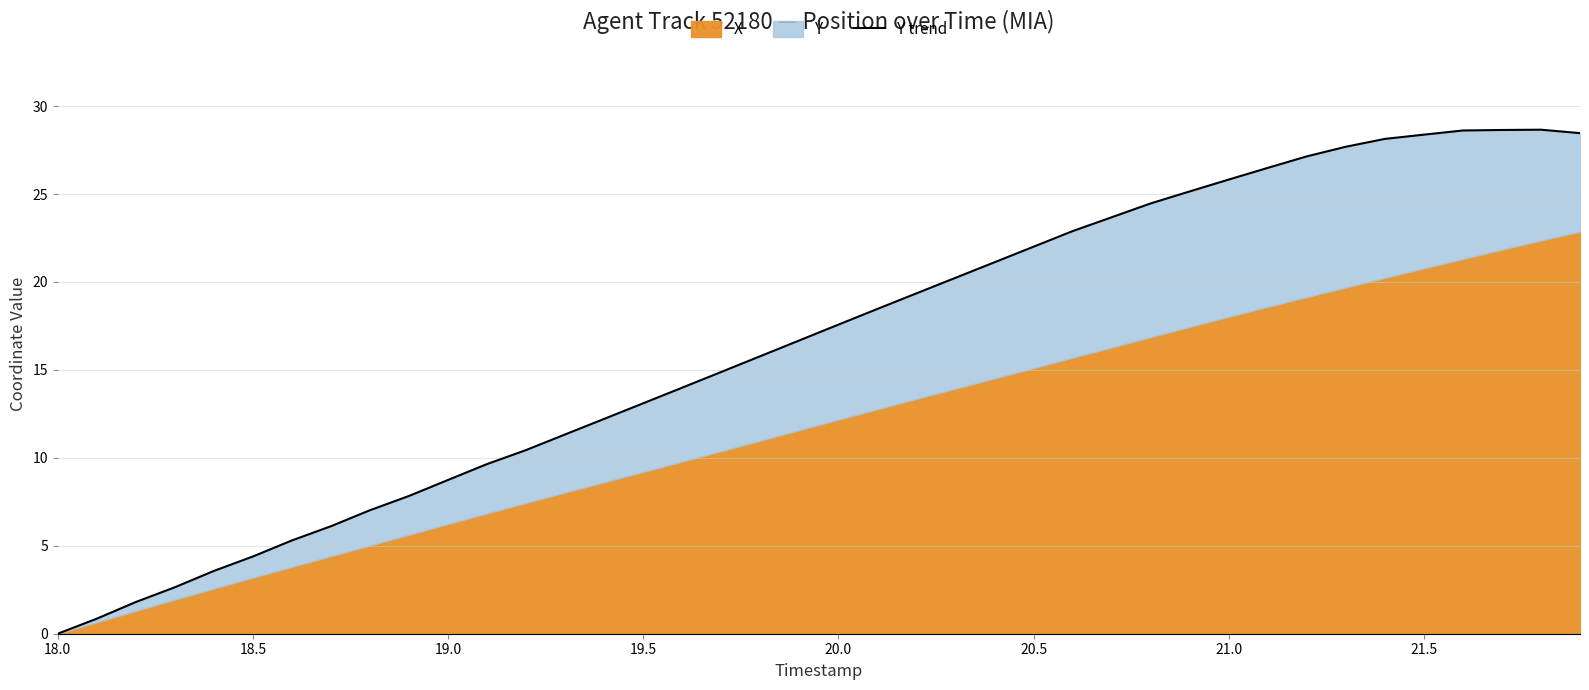

What is the value of the 22nd point from the left?

18.5